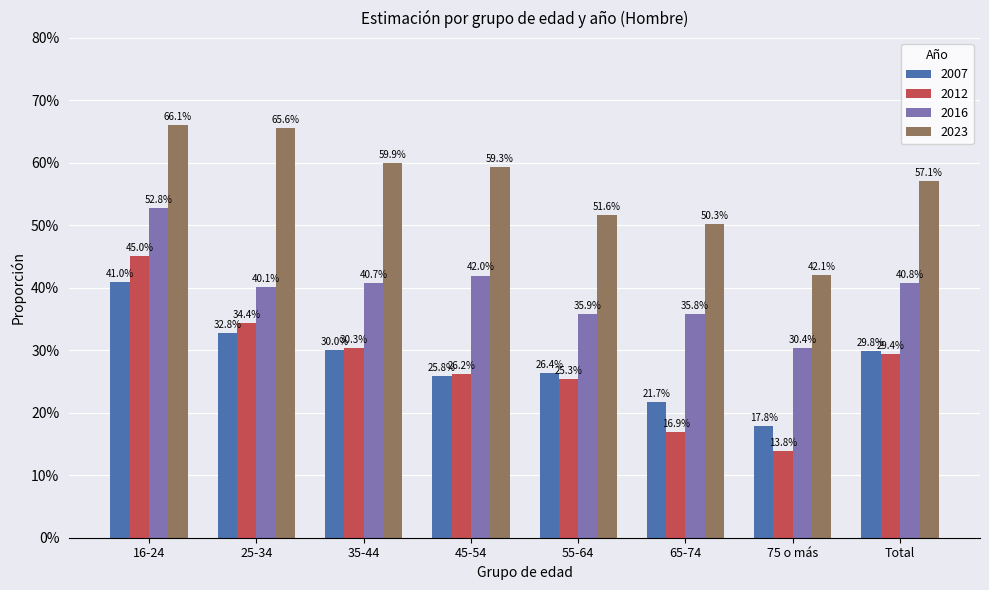

Reading left to right, list all the values displayed in this chart.

2007: 16-24=0.4	25-34=0.3	35-44=0.3	45-54=0.3	55-64=0.3	65-74=0.2	75 o más=0.2	Total=0.3
2012: 16-24=0.5	25-34=0.3	35-44=0.3	45-54=0.3	55-64=0.3	65-74=0.2	75 o más=0.1	Total=0.3
2016: 16-24=0.5	25-34=0.4	35-44=0.4	45-54=0.4	55-64=0.4	65-74=0.4	75 o más=0.3	Total=0.4
2023: 16-24=0.7	25-34=0.7	35-44=0.6	45-54=0.6	55-64=0.5	65-74=0.5	75 o más=0.4	Total=0.6